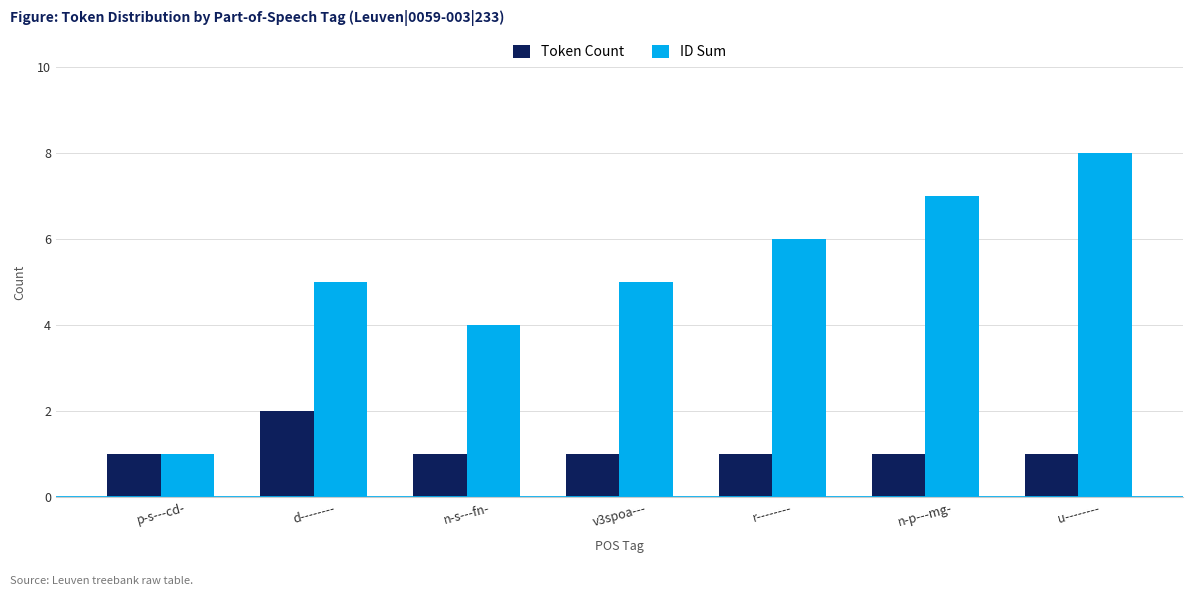

Which series changed the most between v3spoa--- and n-p---mg-?

ID Sum